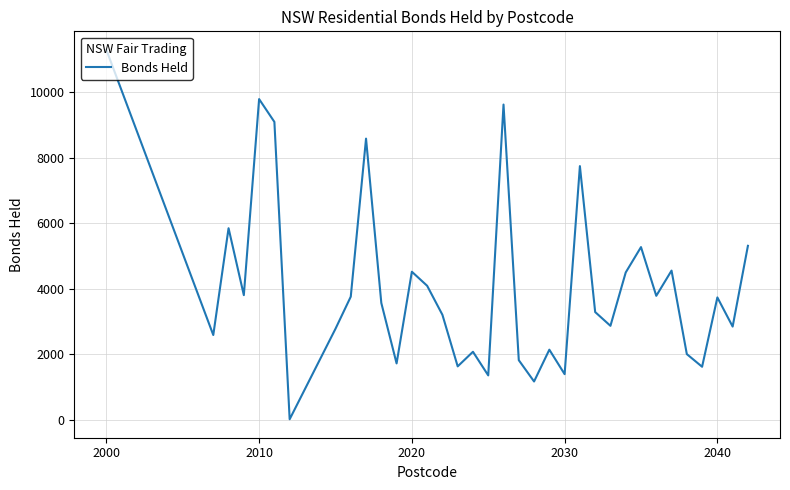

What is the maximum value shown in the chart?

11300